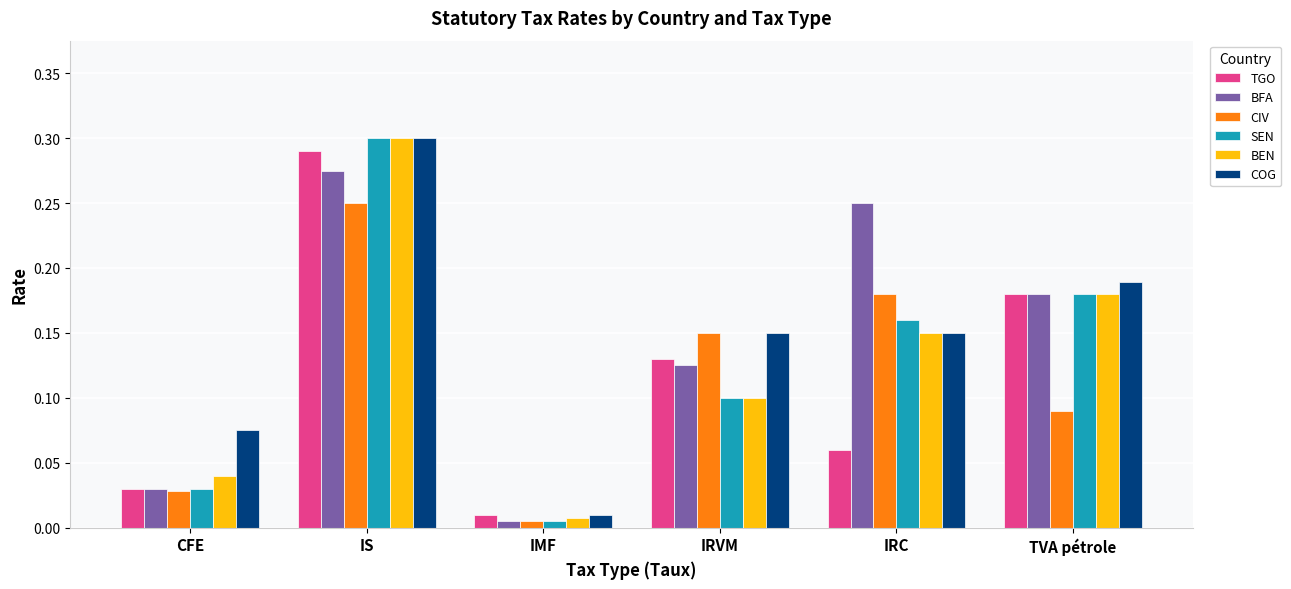

What is the sum of all BFA values?

0.9